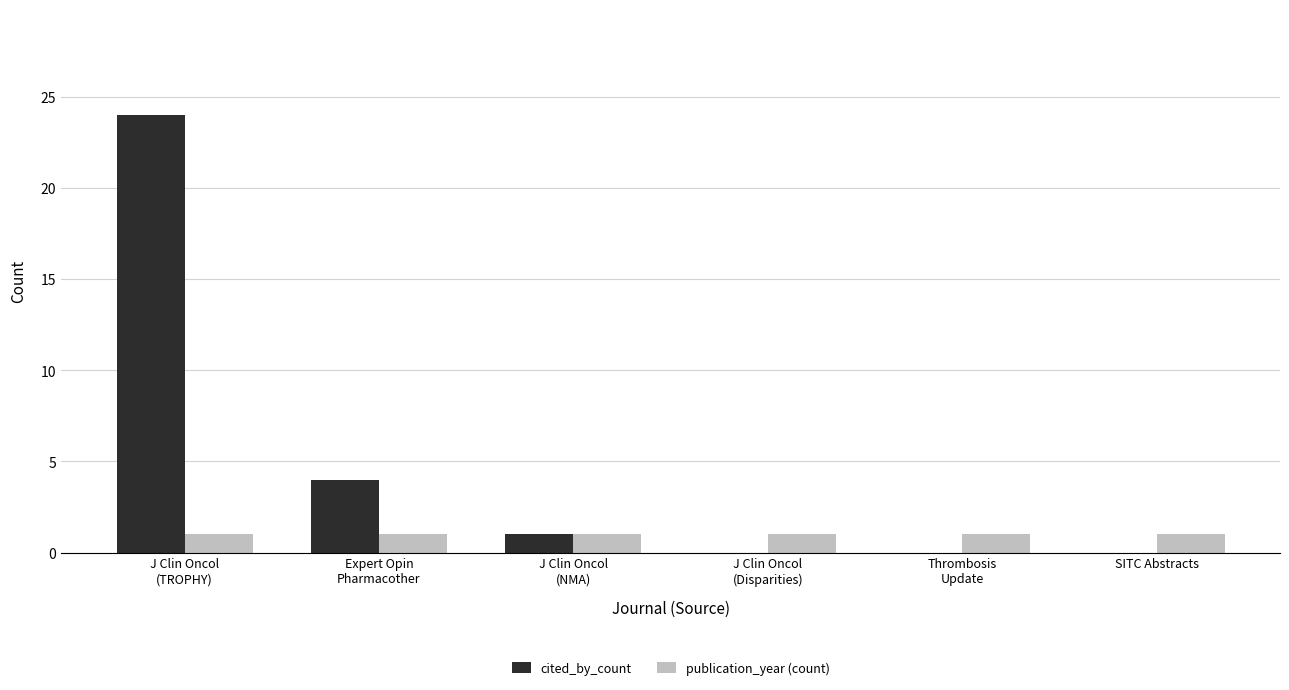

How many groups of bars are there?

6